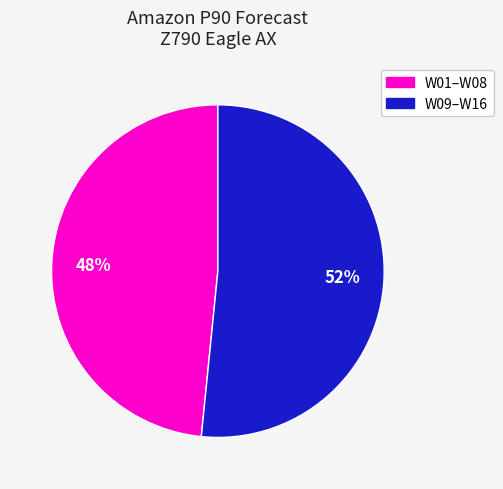

Is there a majority slice in this chart?

Yes